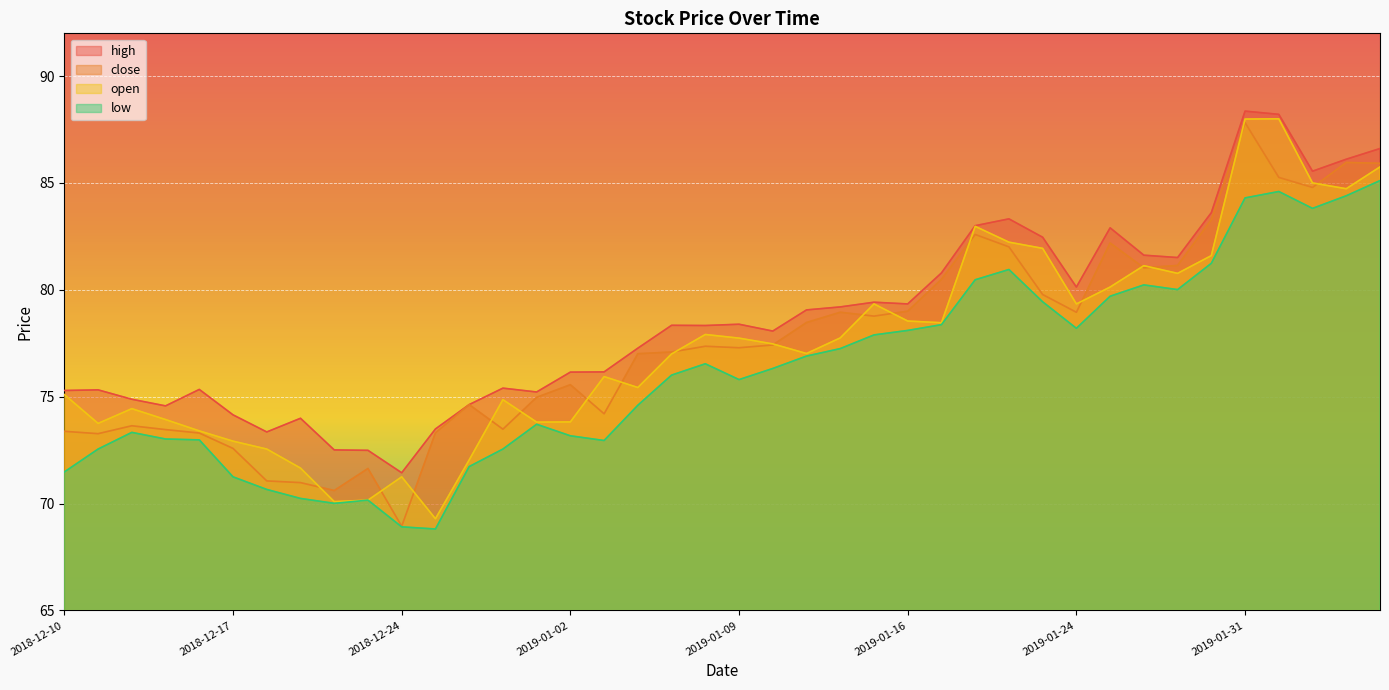

How many data points in low are less than 76?

19